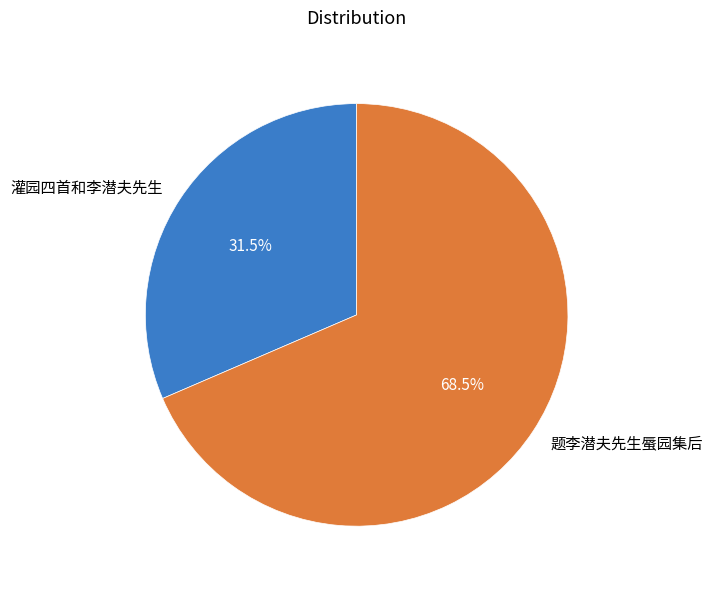

How many segments does this pie chart have?

2